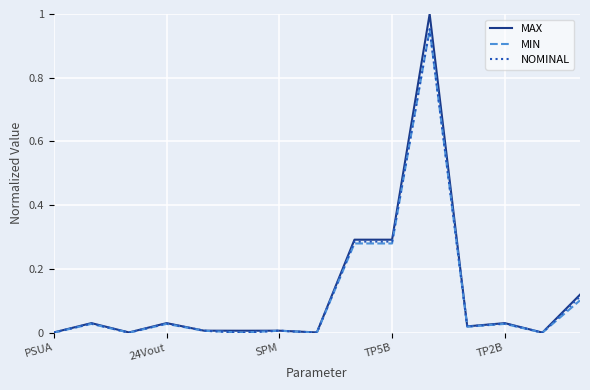

Which series has the largest range (max minus min)?

MAX